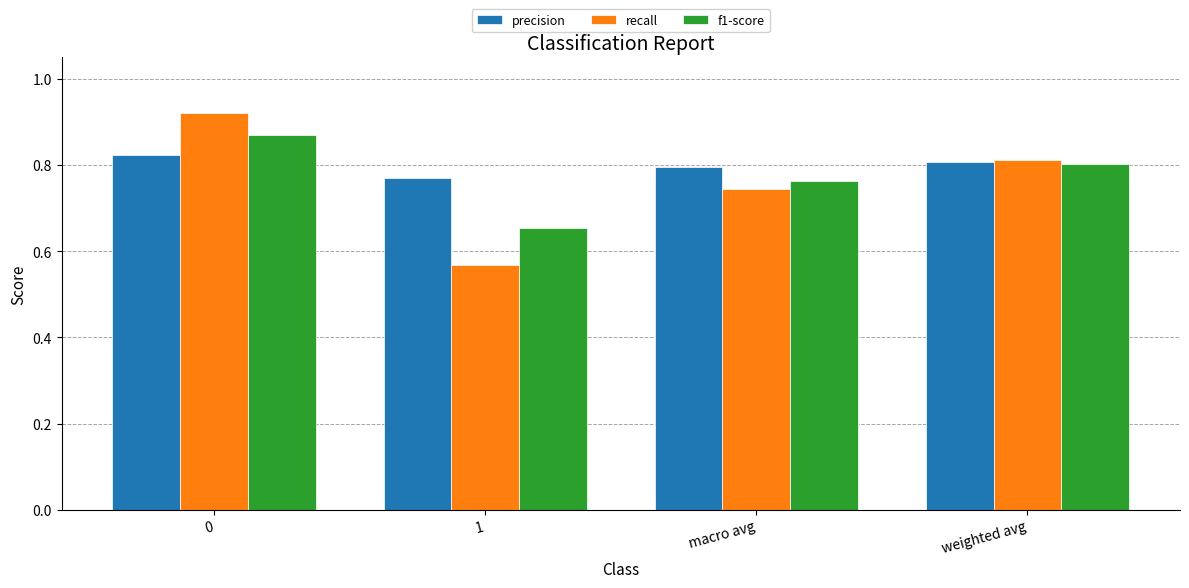

Rank the categories by recall value from highest to lowest.

0, weighted avg, macro avg, 1